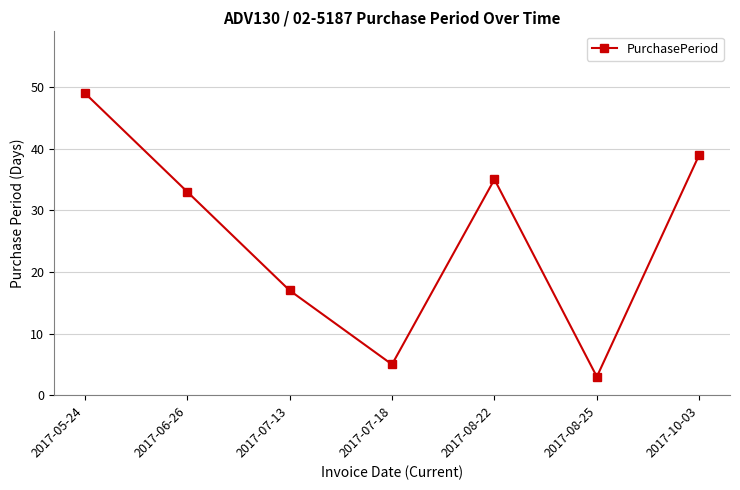

Where is the first local maximum?

2017-08-22